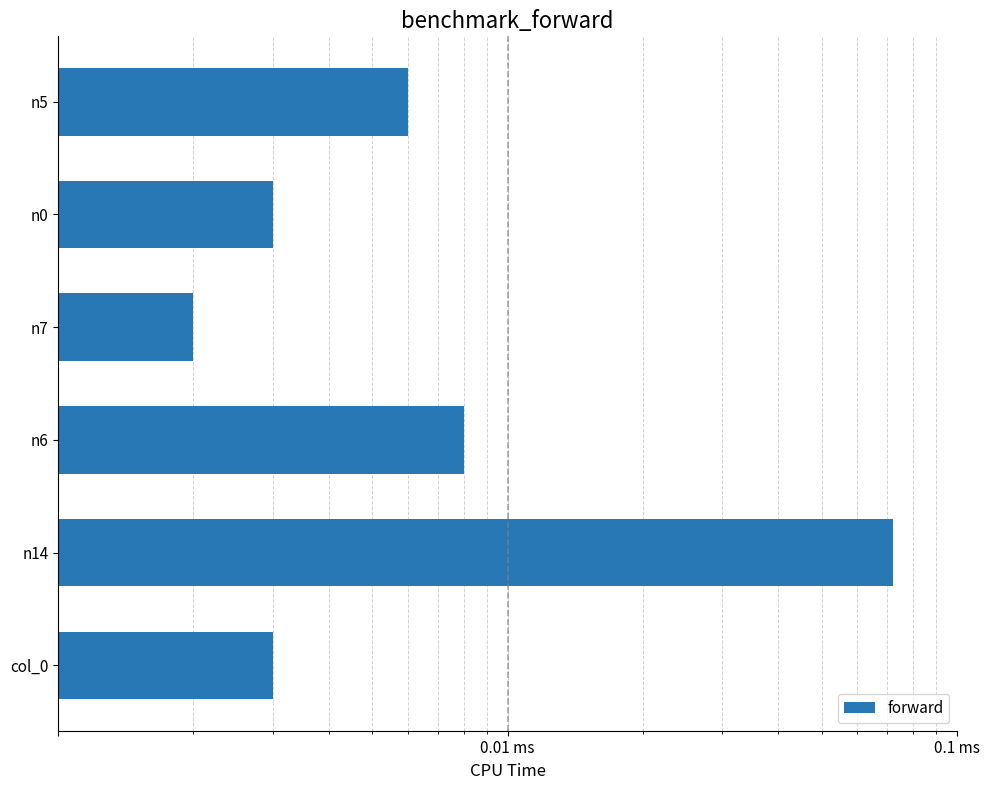

How many bars are there in total?

6